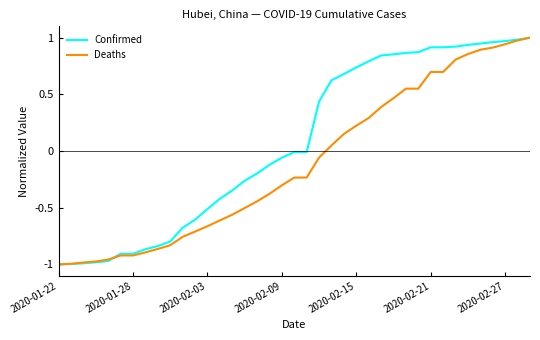

List the series in order of their overall mean, lowest first.

Deaths, Confirmed